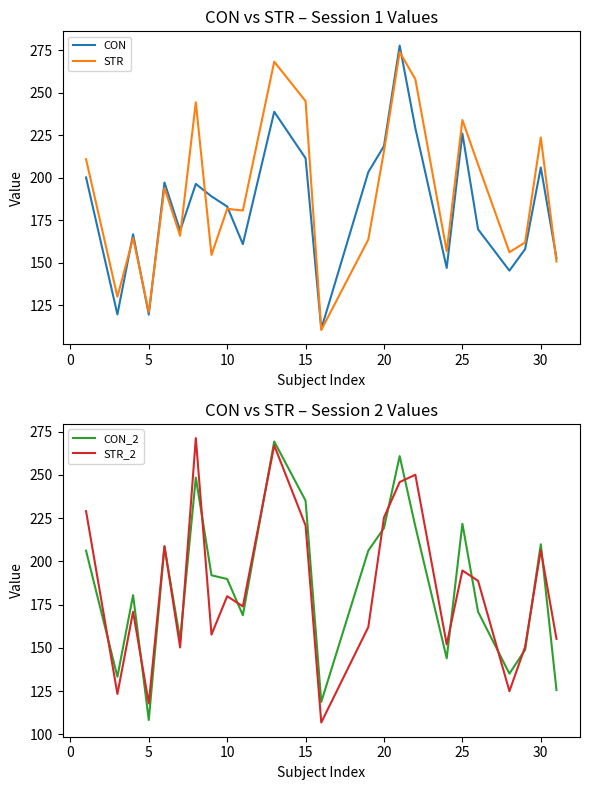

What is the highest value of the CON_2 series?

269.3